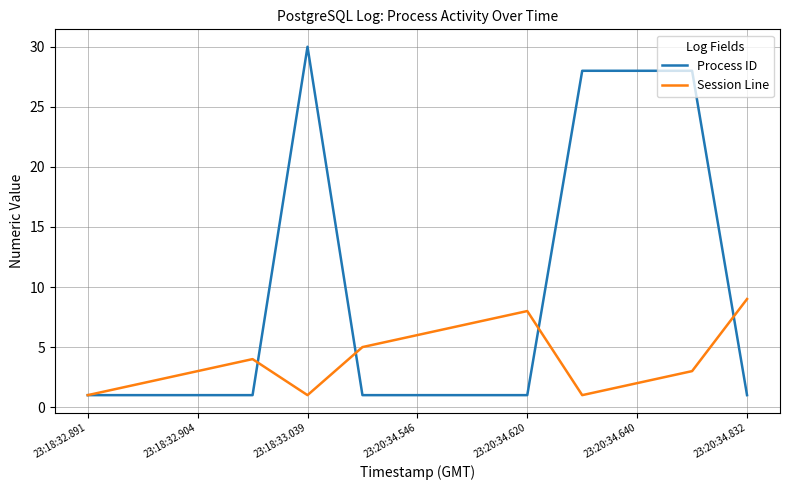

What is the difference between the second highest and second lowest values in the Process ID series?

27